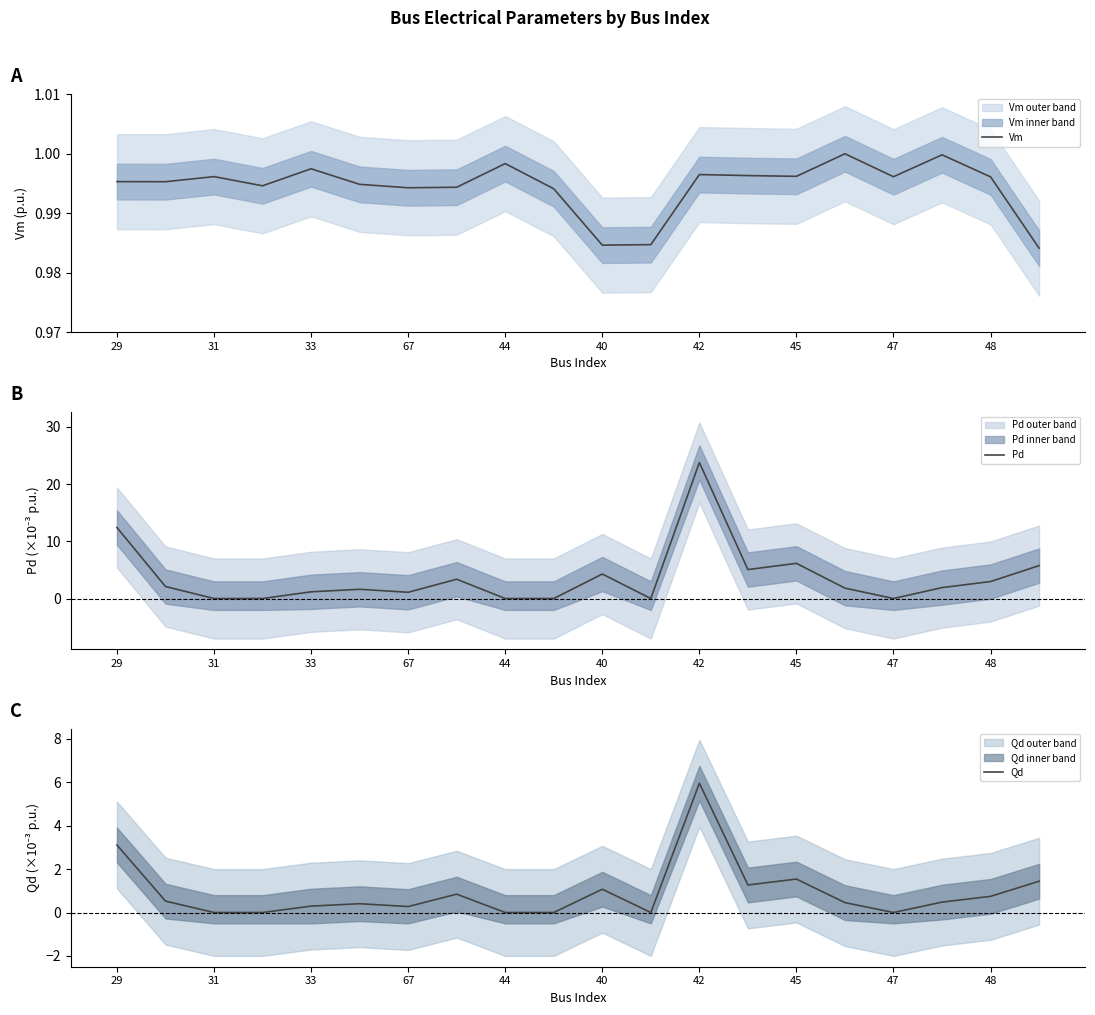

At which label does Qd reach its peak?

42